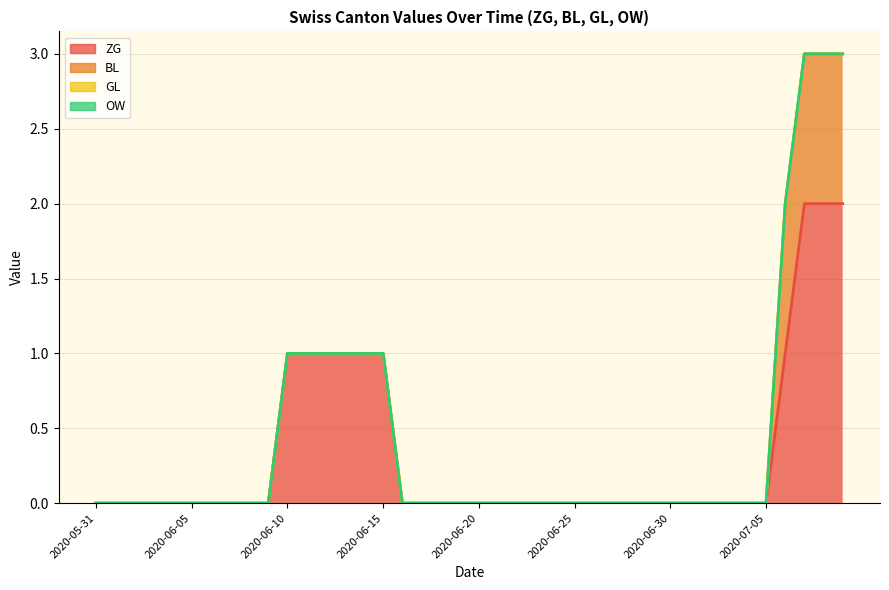

True or false: GL has more than 0 interior local peaks.

False